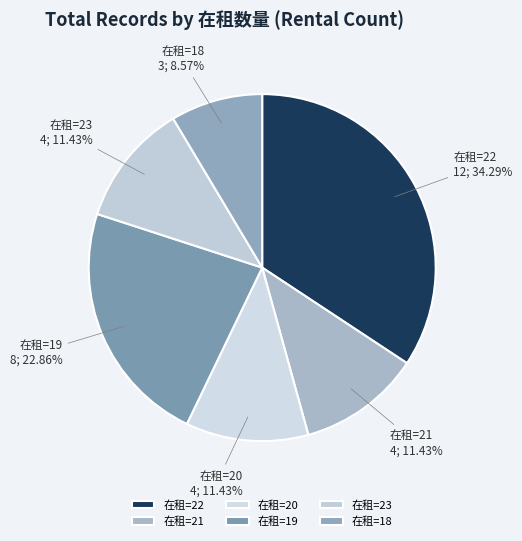

Is the sum of 在租=22 and 在租=19 greater than half?

Yes